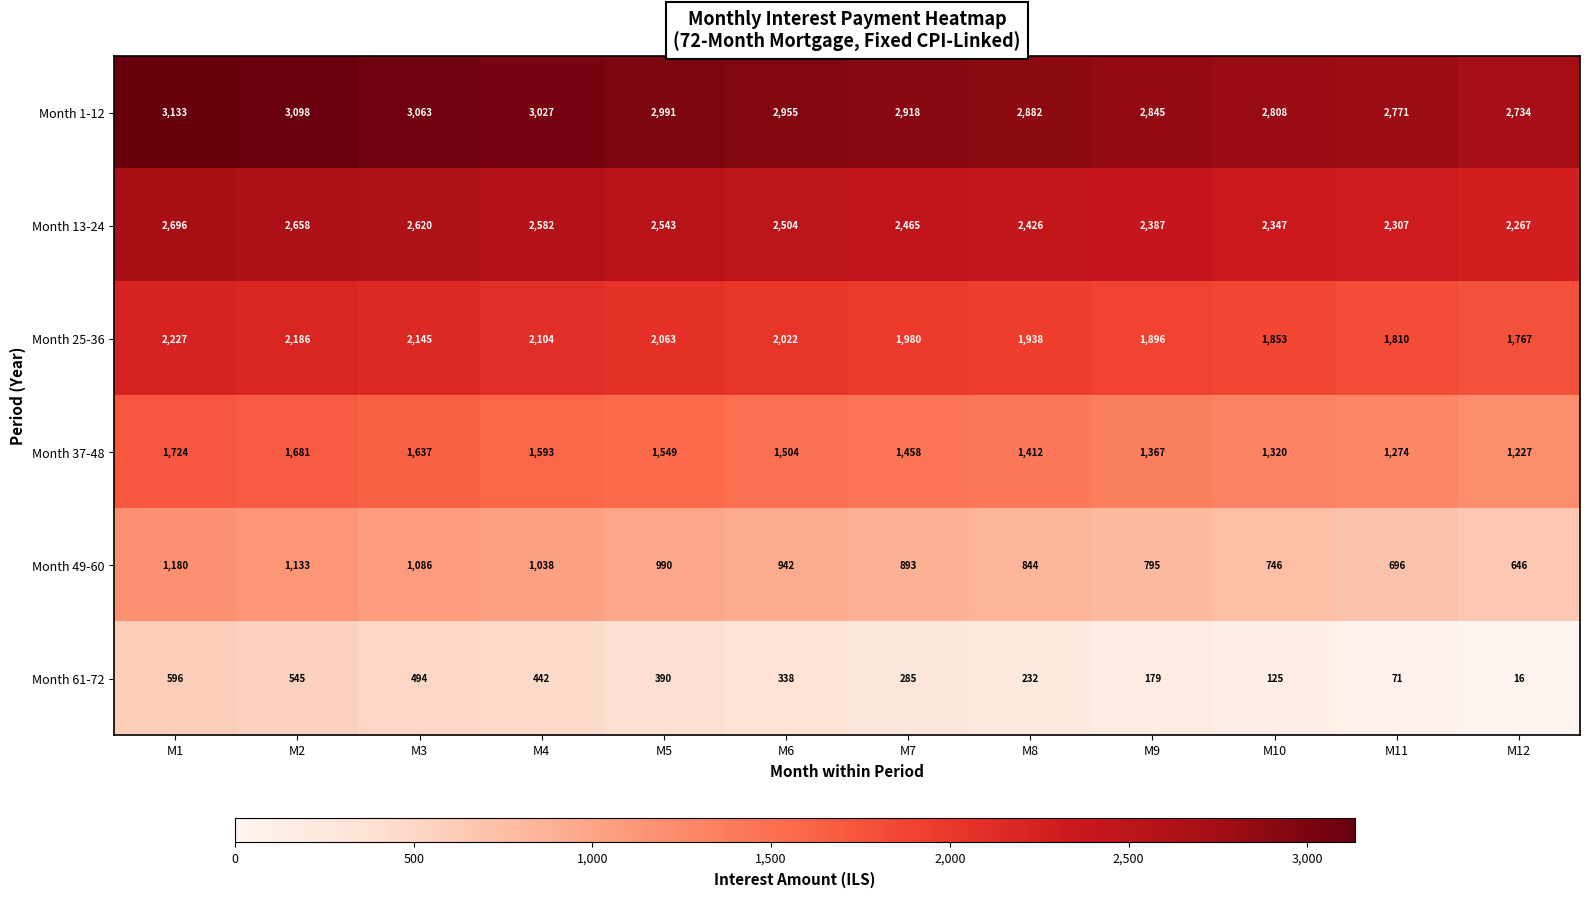

List the series in order of their peak value, lowest first.

Month 61-72, Month 49-60, Month 37-48, Month 25-36, Month 13-24, Month 1-12